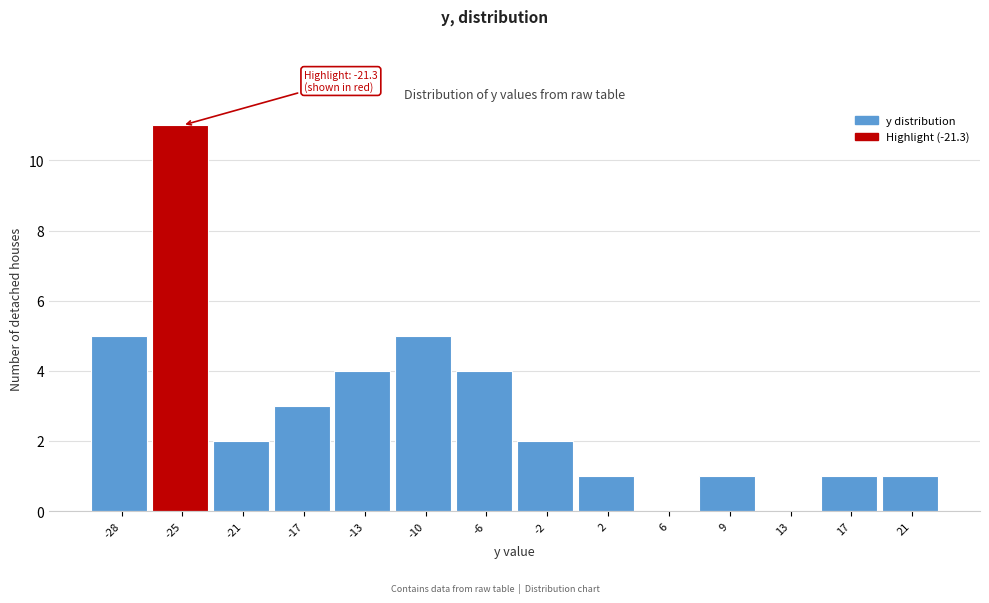

Reading left to right, what are all the values shown in this chart?

-28=5	-25=11	-21=2	-17=3	-13=4	-10=5	-6=4	-2=2	2=1	6=0	9=1	13=0	17=1	21=1